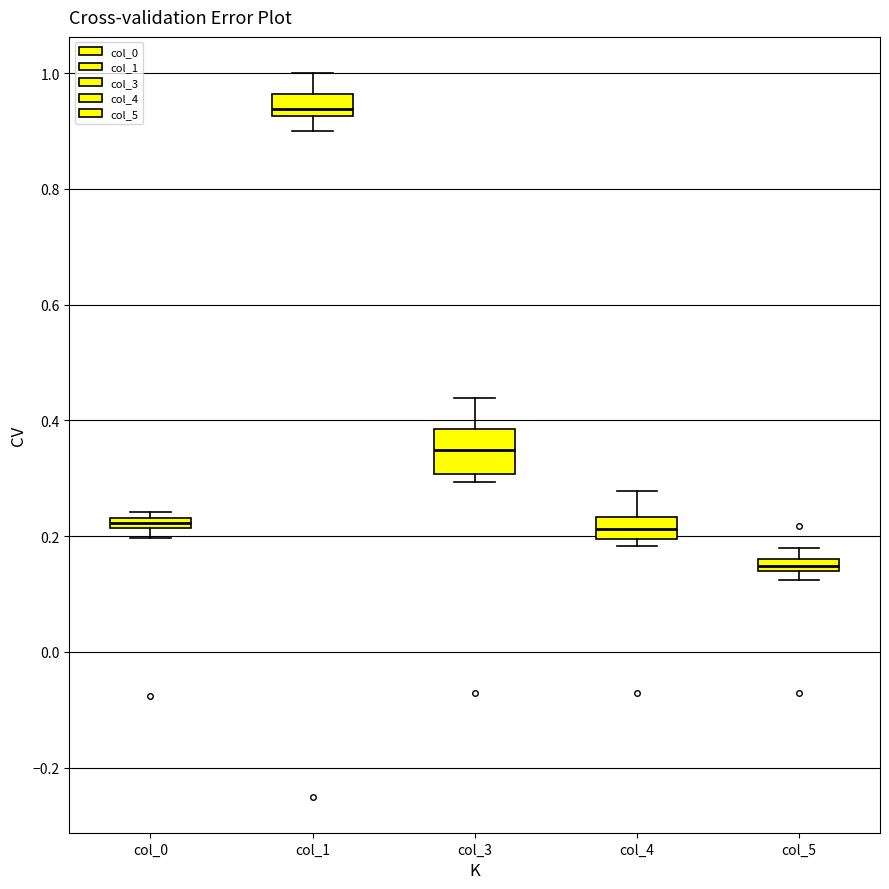

Comparing the boxes themselves (not the whiskers), which one is the tallest?

col_3